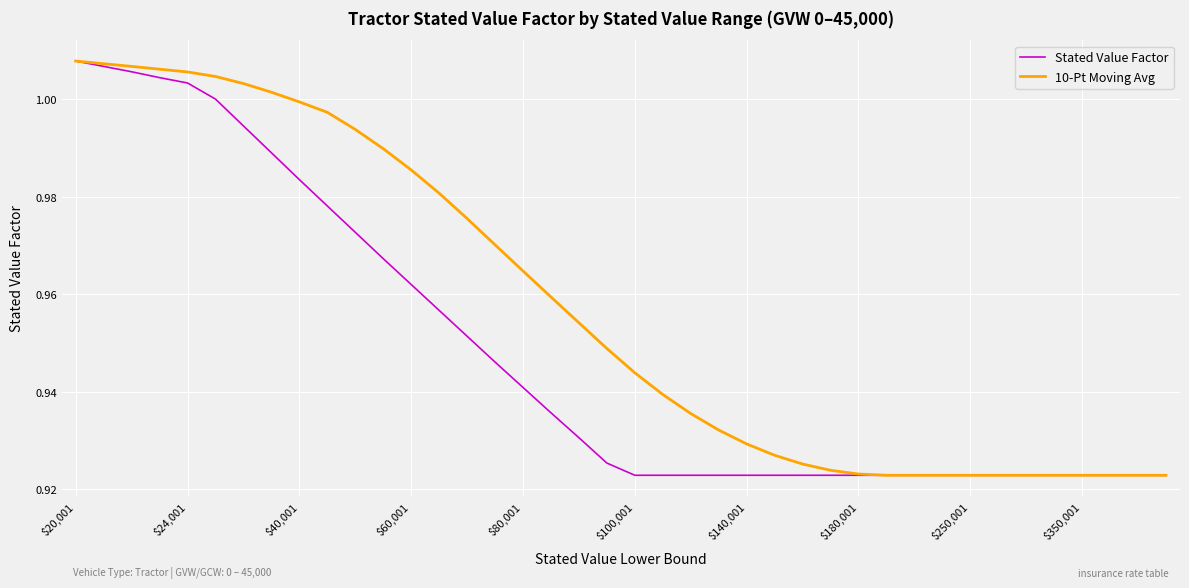

Which series has the largest total across all categories?

10-Pt Moving Avg